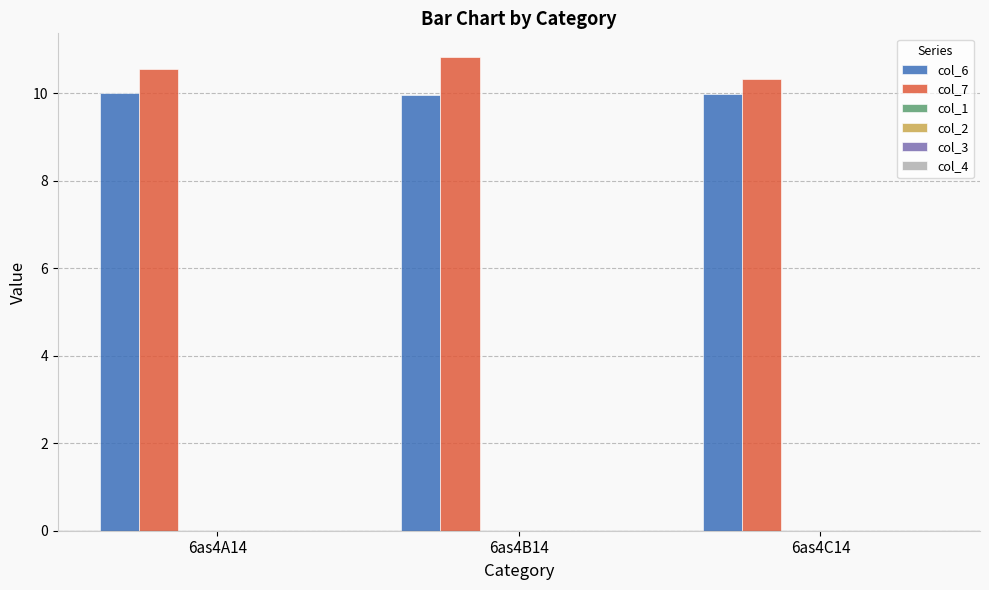

Which series has the largest total across all categories?

col_7